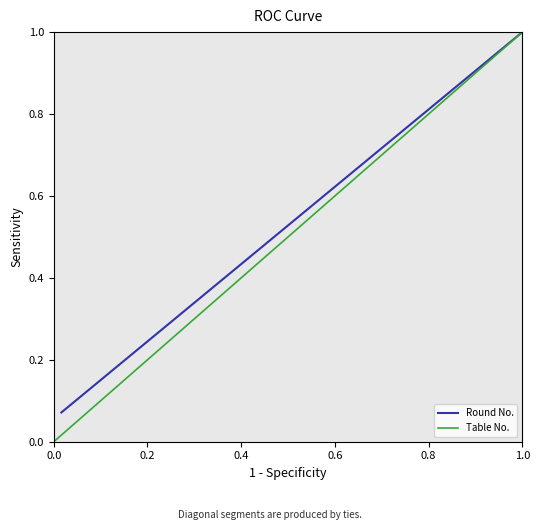

At which label is the value closest to 0?

1